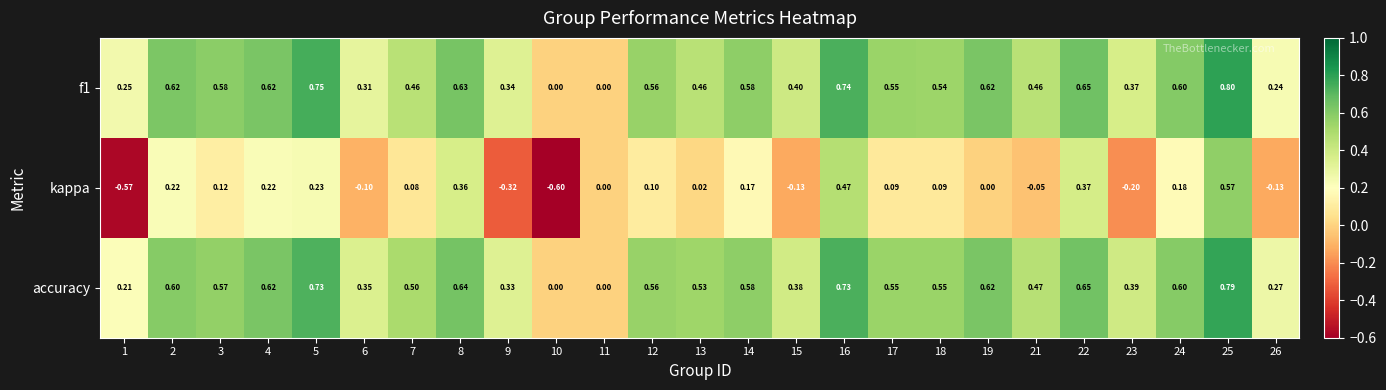

Which series has the widest spread of values?

kappa